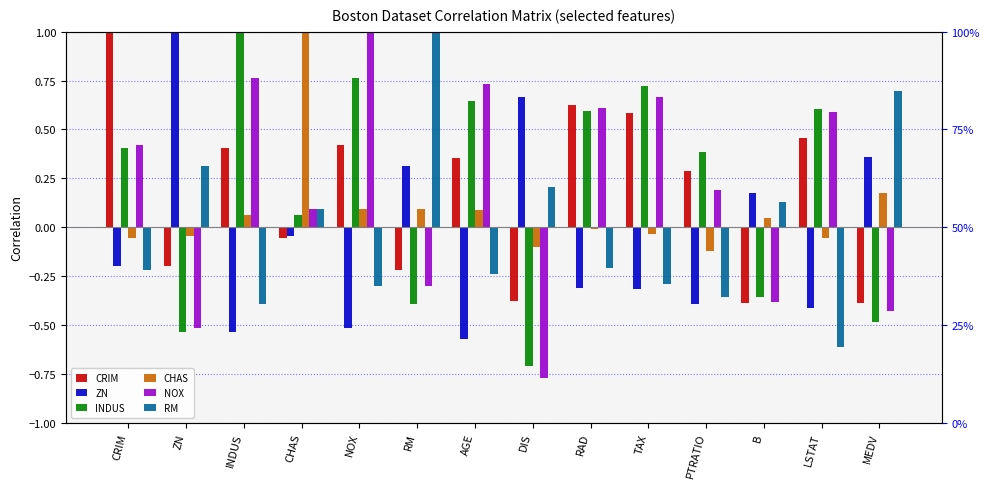

What is the label of the 4th bar from the left?

CHAS